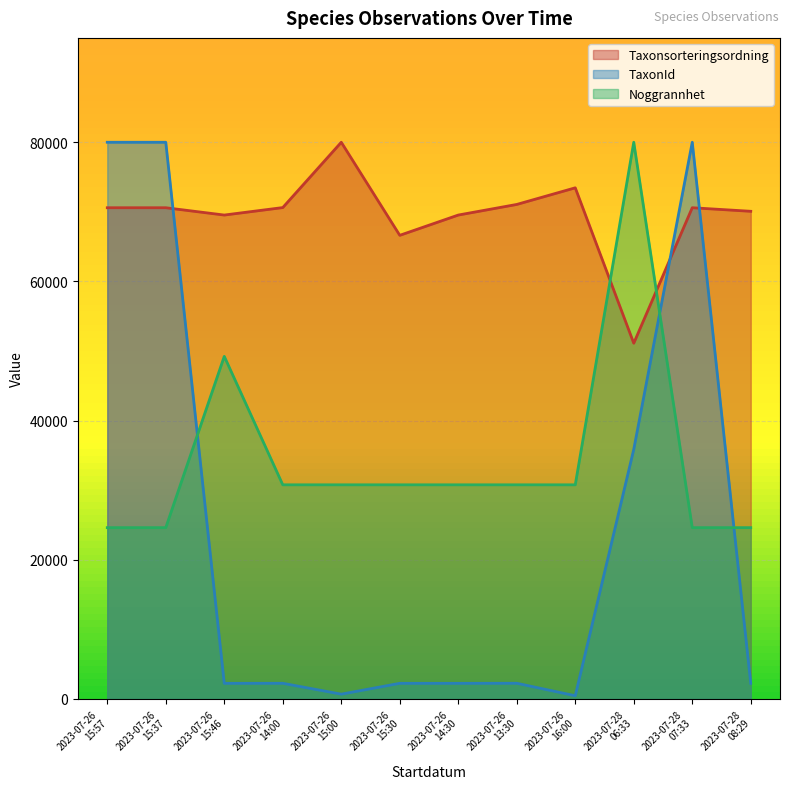

At which label does TaxonId reach its peak?

2023-07-26 15:57